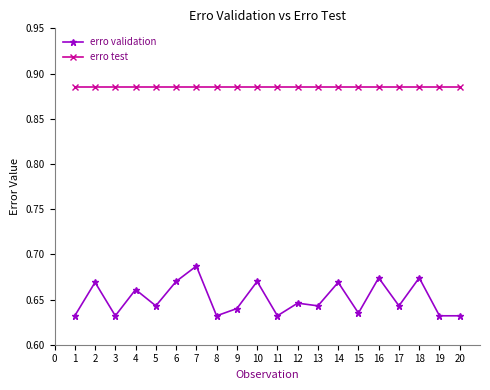

Is the value of erro validation at 2 greater than the value of erro test at 12?

No